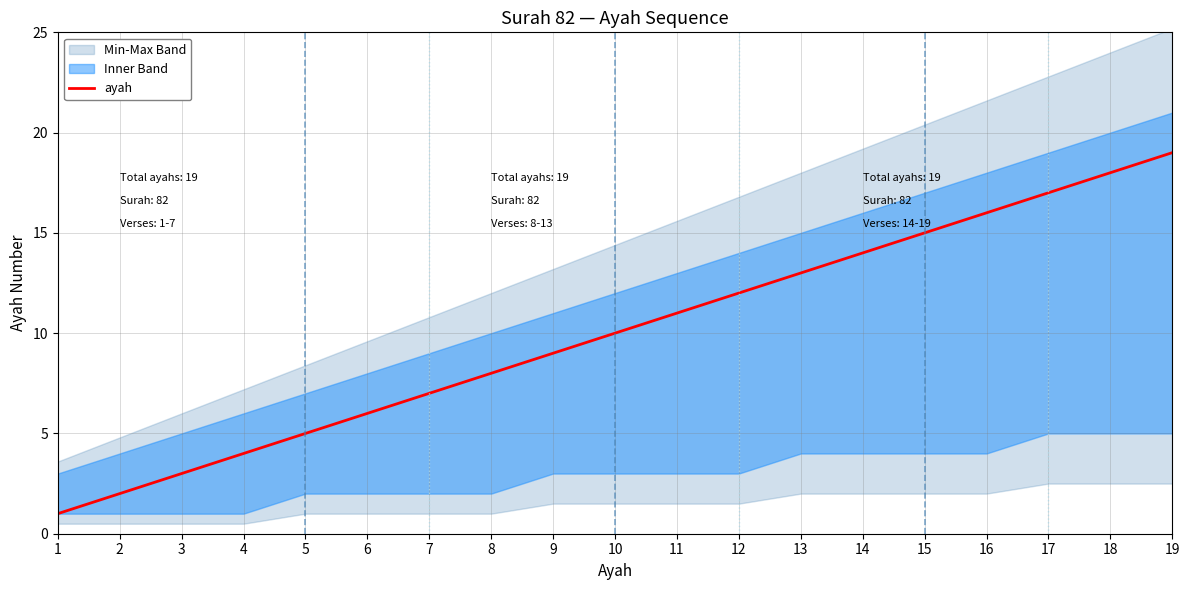

What is the minimum value shown in the chart?

1